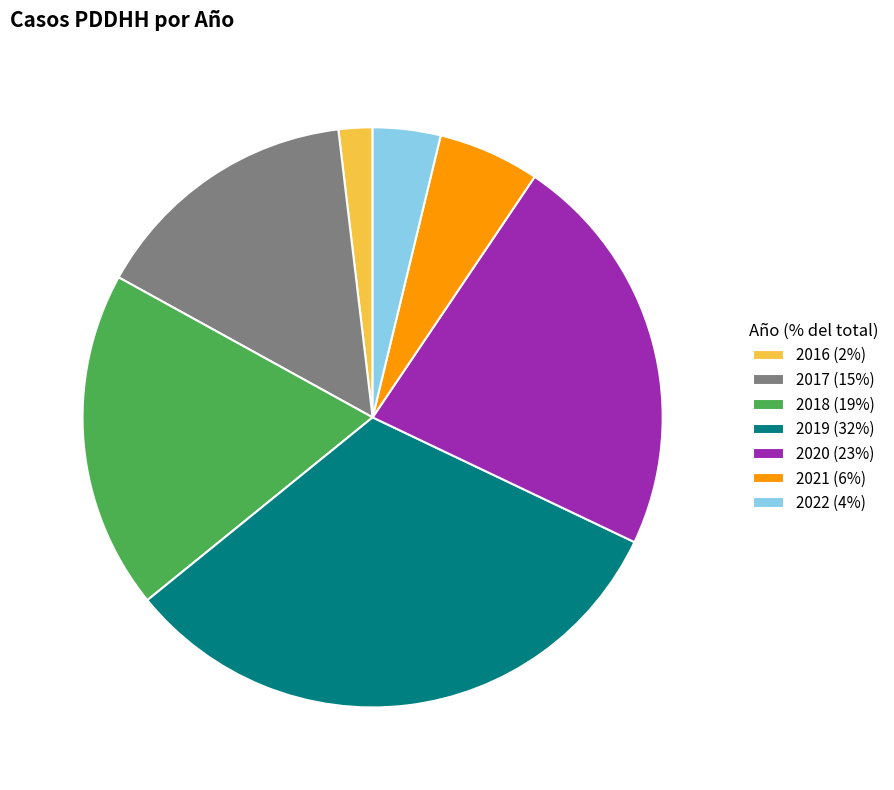

Do 2022 (4%) and 2017 (15%) together represent more than half of the pie?

No